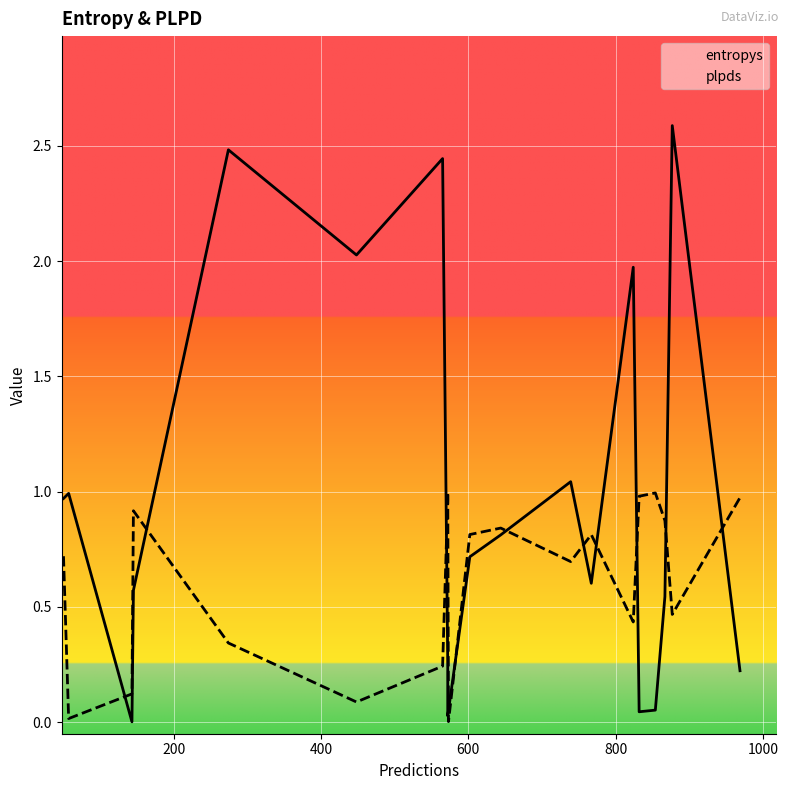

List the series in order of their peak value, highest first.

entropys, plpds